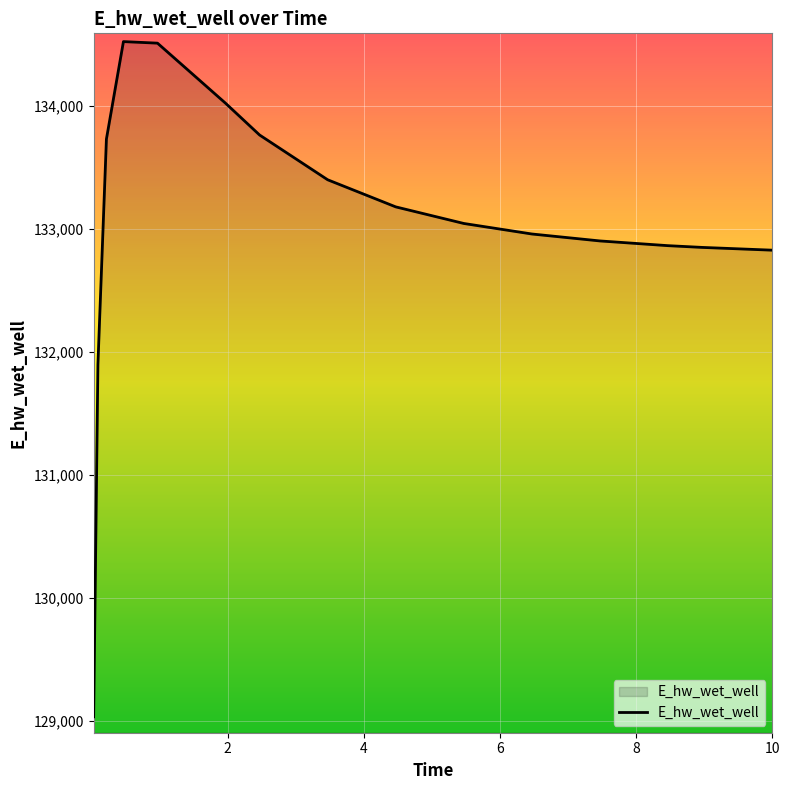

What is the smallest value displayed?

129032.5